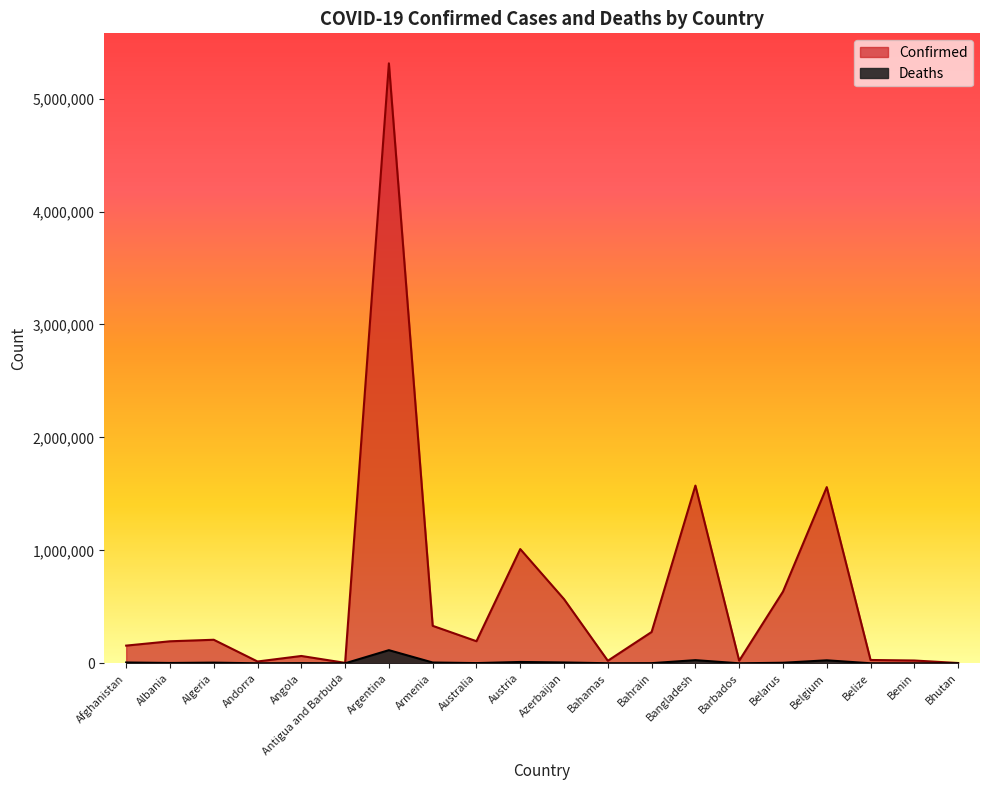

Rank the series at Austria from lowest to highest value.

Deaths, Confirmed